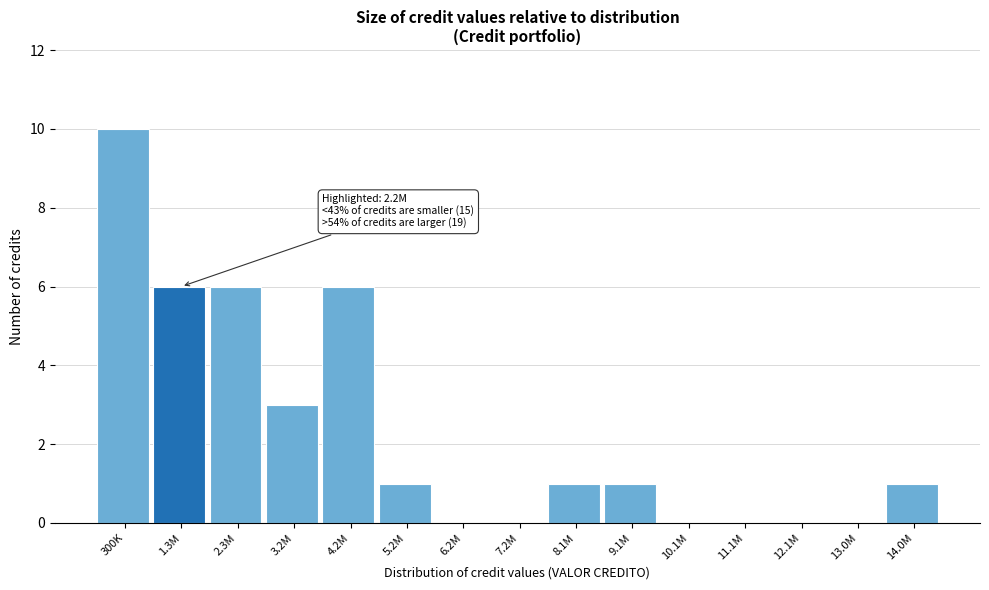

Reading left to right, what are all the values shown in this chart?

300K=10	1.3M=6	2.3M=6	3.2M=3	4.2M=6	5.2M=1	6.2M=0	7.2M=0	8.1M=1	9.1M=1	10.1M=0	11.1M=0	12.1M=0	13.0M=0	14.0M=1